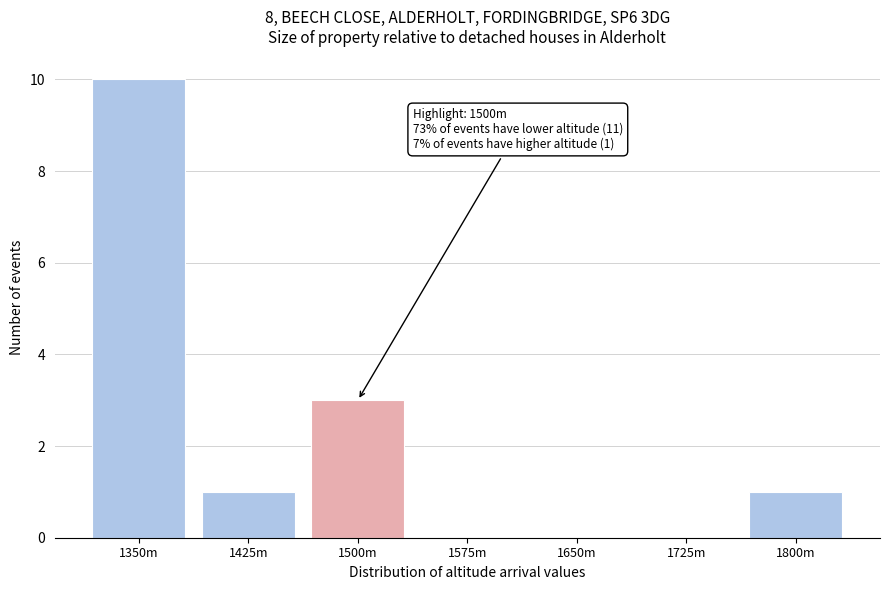

Reading right to left, extract all data points from this chart.

1800m=1	1725m=0	1650m=0	1575m=0	1500m=3	1425m=1	1350m=10